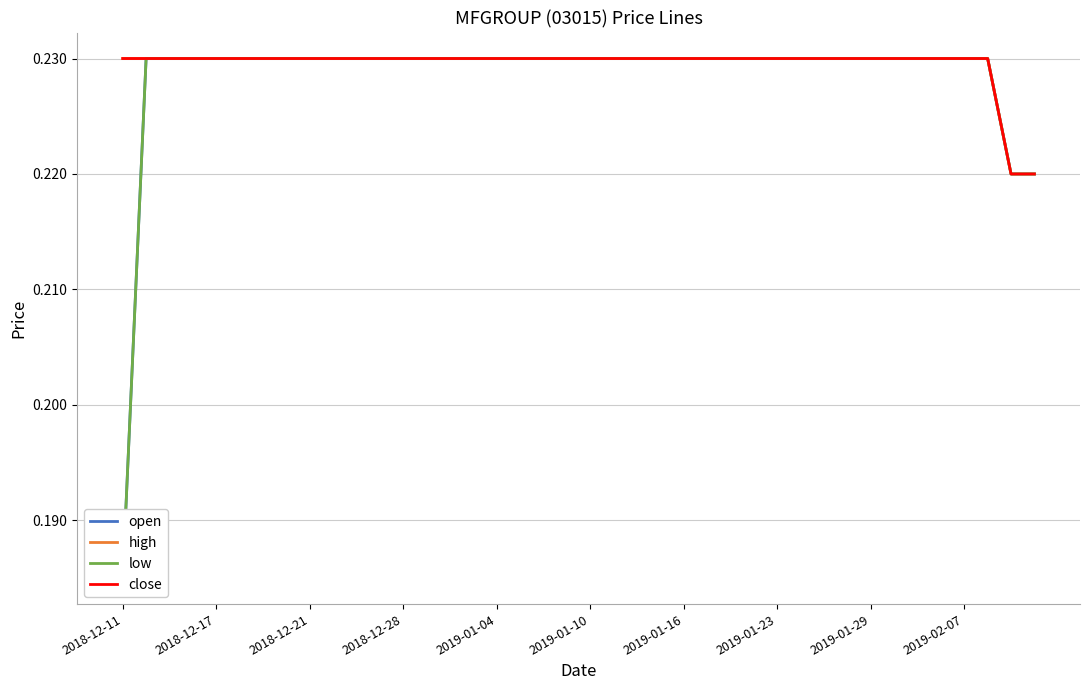

Reading right to left, transcribe all the data shown in this chart.

open: 0.2	0.2	0.2	0.2	0.2	0.2	0.2	0.2	0.2	0.2	0.2	0.2	0.2	0.2	0.2	0.2	0.2	0.2	0.2	0.2	0.2	0.2	0.2	0.2	0.2	0.2	0.2	0.2	0.2	0.2	0.2	0.2	0.2	0.2	0.2	0.2	0.2	0.2	0.2	0.2
high: 0.2	0.2	0.2	0.2	0.2	0.2	0.2	0.2	0.2	0.2	0.2	0.2	0.2	0.2	0.2	0.2	0.2	0.2	0.2	0.2	0.2	0.2	0.2	0.2	0.2	0.2	0.2	0.2	0.2	0.2	0.2	0.2	0.2	0.2	0.2	0.2	0.2	0.2	0.2	0.2
low: 0.2	0.2	0.2	0.2	0.2	0.2	0.2	0.2	0.2	0.2	0.2	0.2	0.2	0.2	0.2	0.2	0.2	0.2	0.2	0.2	0.2	0.2	0.2	0.2	0.2	0.2	0.2	0.2	0.2	0.2	0.2	0.2	0.2	0.2	0.2	0.2	0.2	0.2	0.2	0.2
close: 0.2	0.2	0.2	0.2	0.2	0.2	0.2	0.2	0.2	0.2	0.2	0.2	0.2	0.2	0.2	0.2	0.2	0.2	0.2	0.2	0.2	0.2	0.2	0.2	0.2	0.2	0.2	0.2	0.2	0.2	0.2	0.2	0.2	0.2	0.2	0.2	0.2	0.2	0.2	0.2